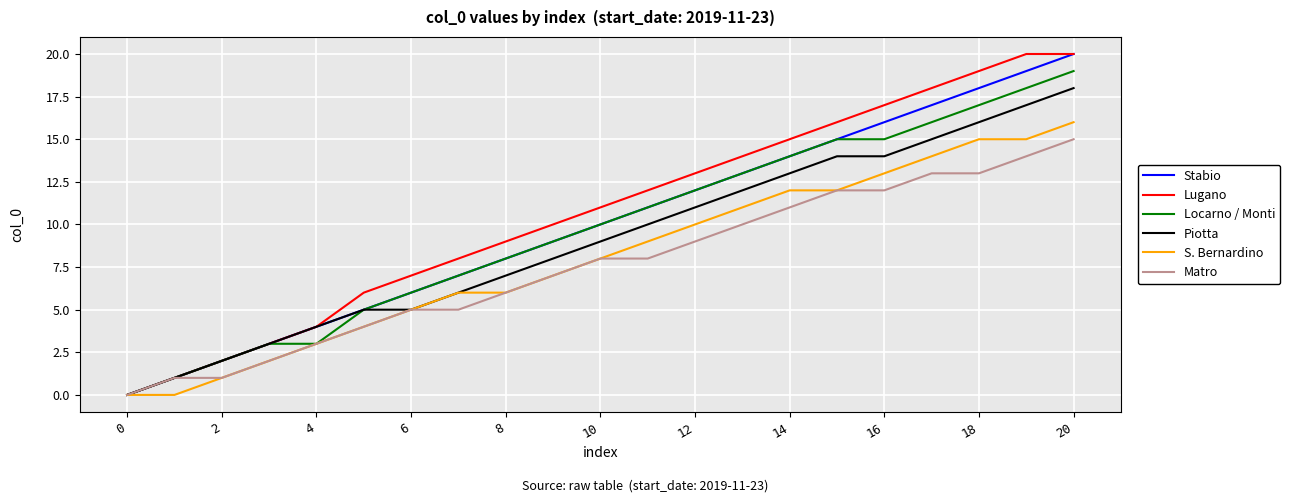

What is the maximum value for Piotta?

18